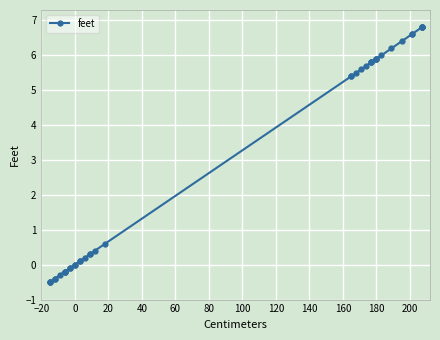

Does the chart display data point markers on the line(s)?

Yes